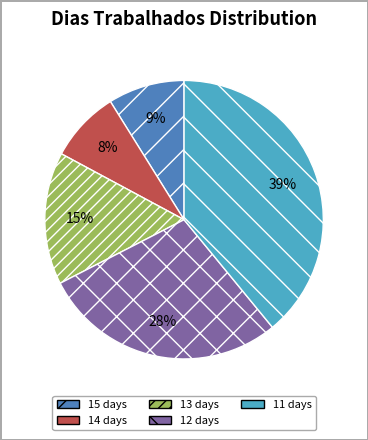

What percentage is the 13 days slice, to the nearest percent?

15%